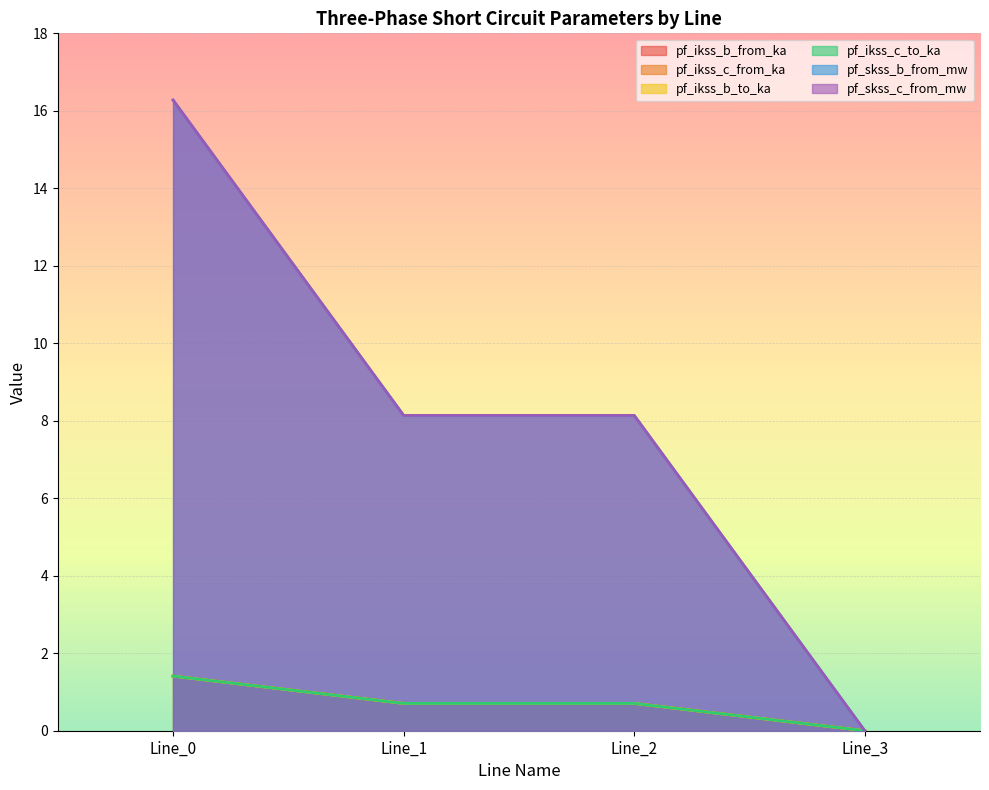

Which label corresponds to the largest value in the chart?

Line_0